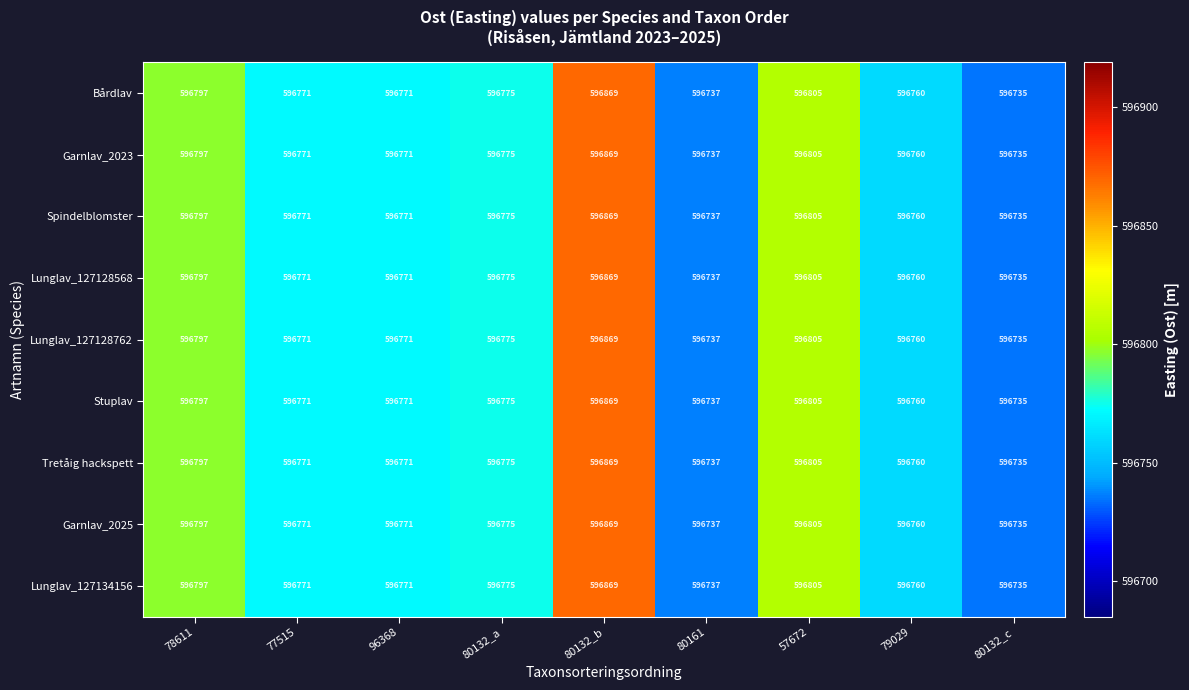

At which label does Bårdlav first exceed 596771?

78611